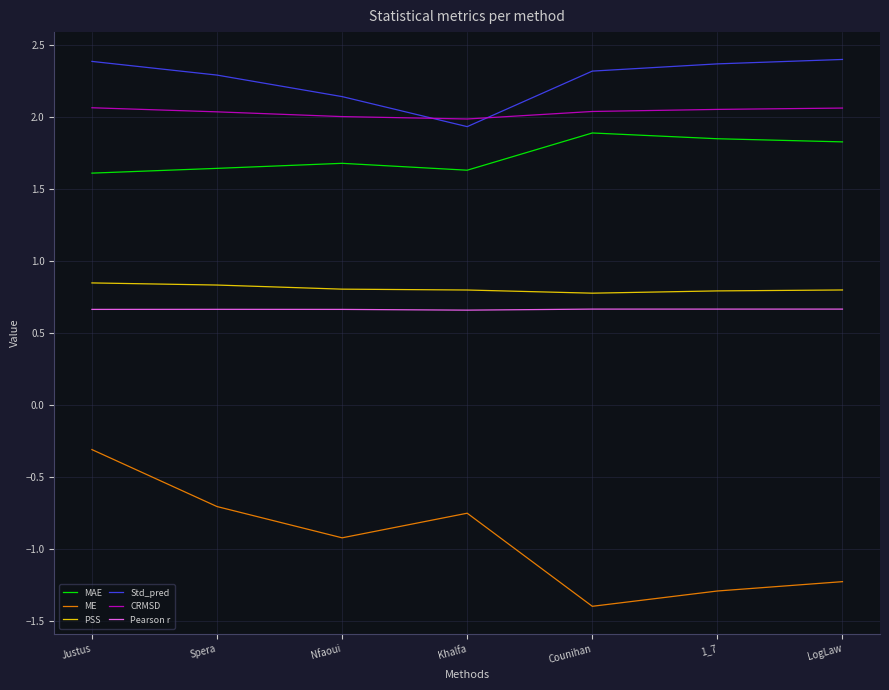

Does the chart display data point markers on the line(s)?

No